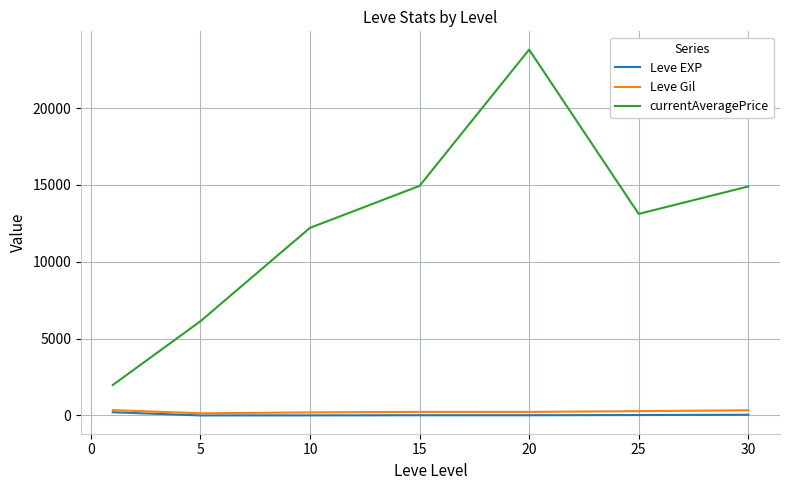

True or false: Leve Gil and currentAveragePrice cross at least once.

False